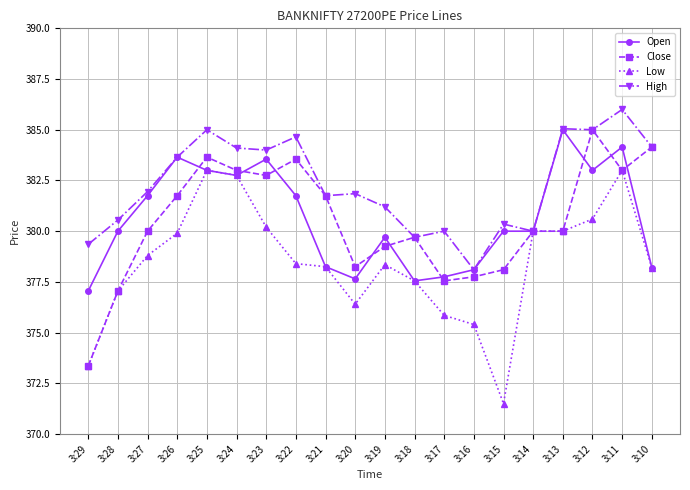

What is the value of the Low point at the 20th from the left?

378.2